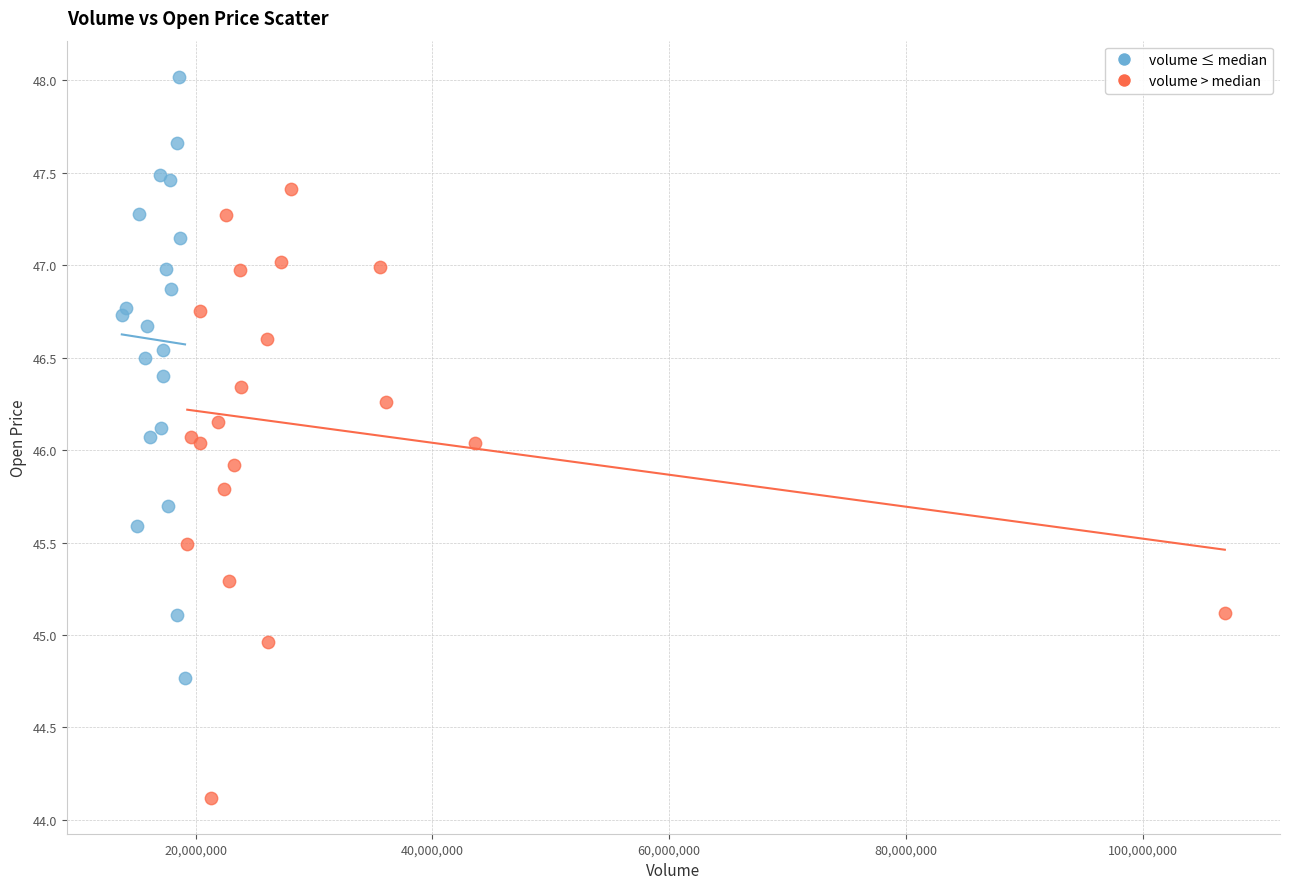

Which series contains the lowest Y value?

volume > median